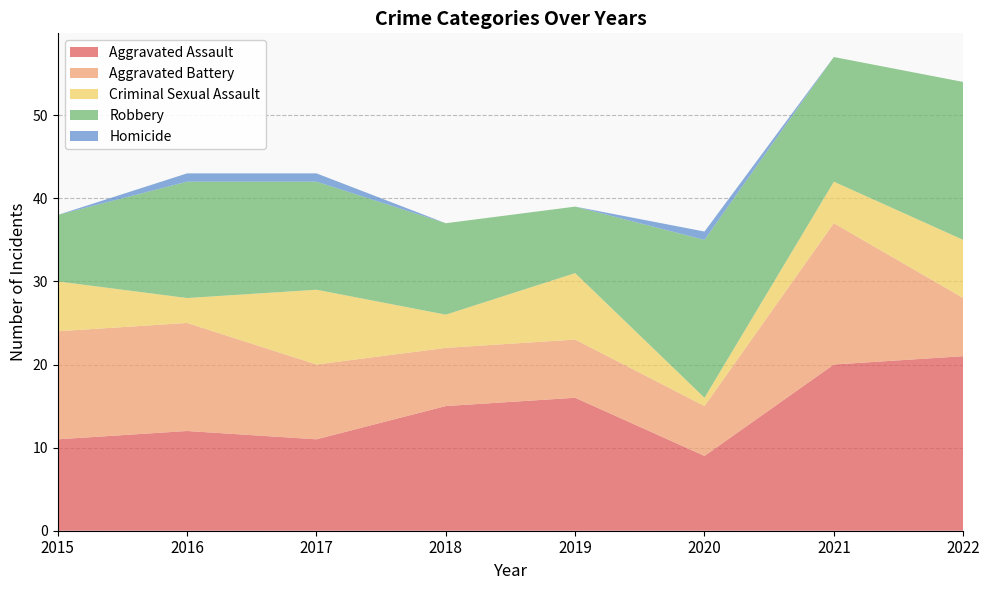

Reading right to left, extract all data points from this chart.

Aggravated Assault: 2022=21	2021=20	2020=9	2019=16	2018=15	2017=11	2016=12	2015=11
Aggravated Battery: 2022=7	2021=17	2020=6	2019=7	2018=7	2017=9	2016=13	2015=13
Criminal Sexual Assault: 2022=7	2021=5	2020=1	2019=8	2018=4	2017=9	2016=3	2015=6
Robbery: 2022=19	2021=15	2020=19	2019=8	2018=11	2017=13	2016=14	2015=8
Homicide: 2022=0	2021=0	2020=1	2019=0	2018=0	2017=1	2016=1	2015=0